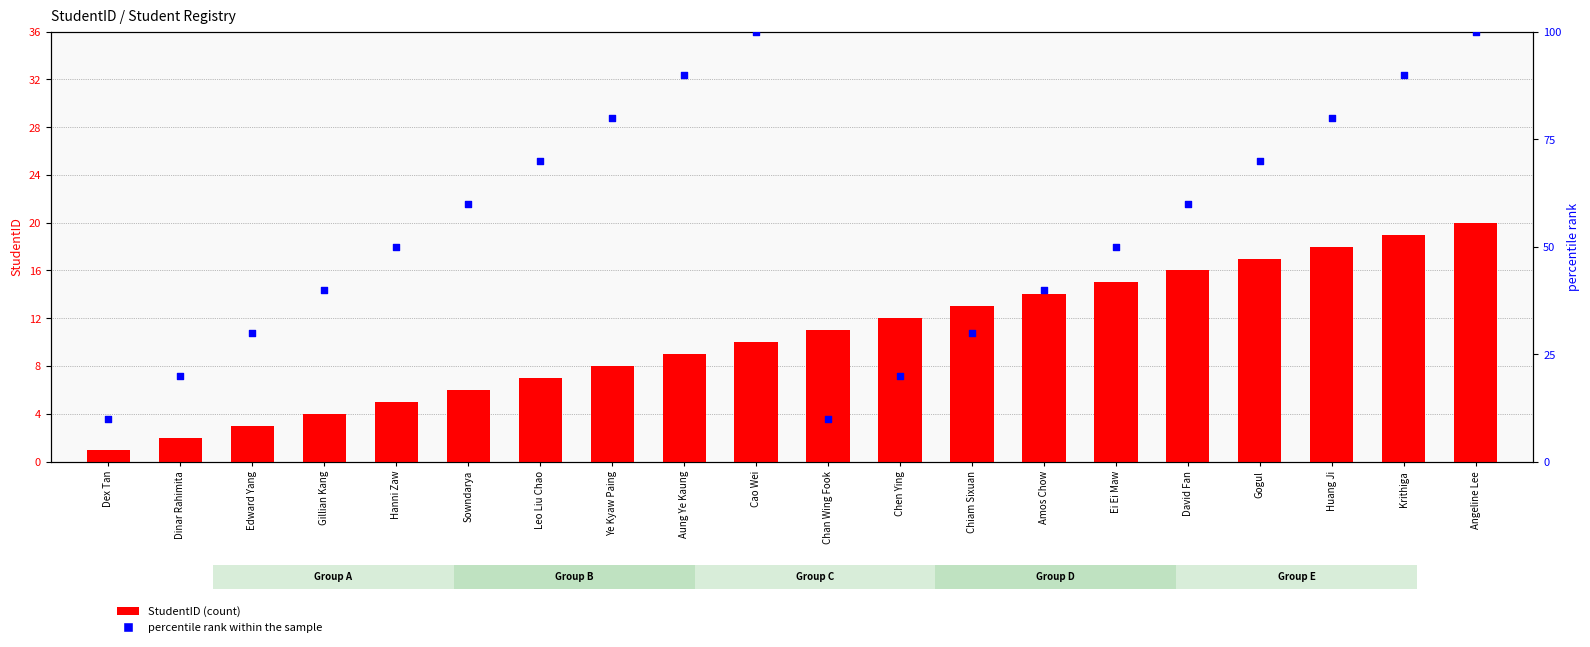

Which series reaches the minimum Y coordinate?

StudentID